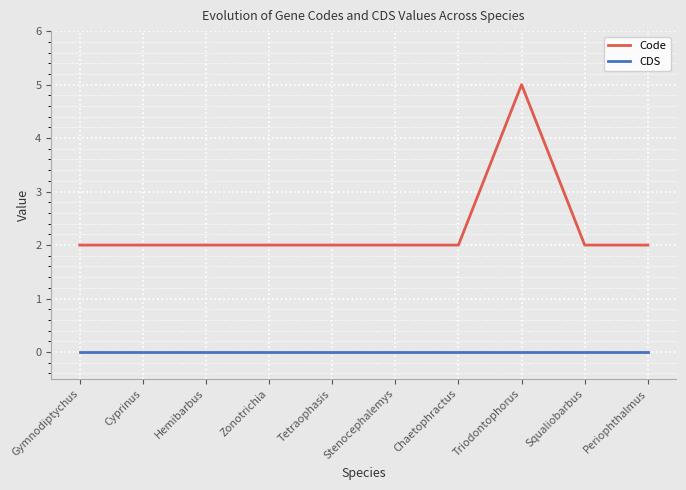

What is the total value across all series at Squaliobarbus?

2